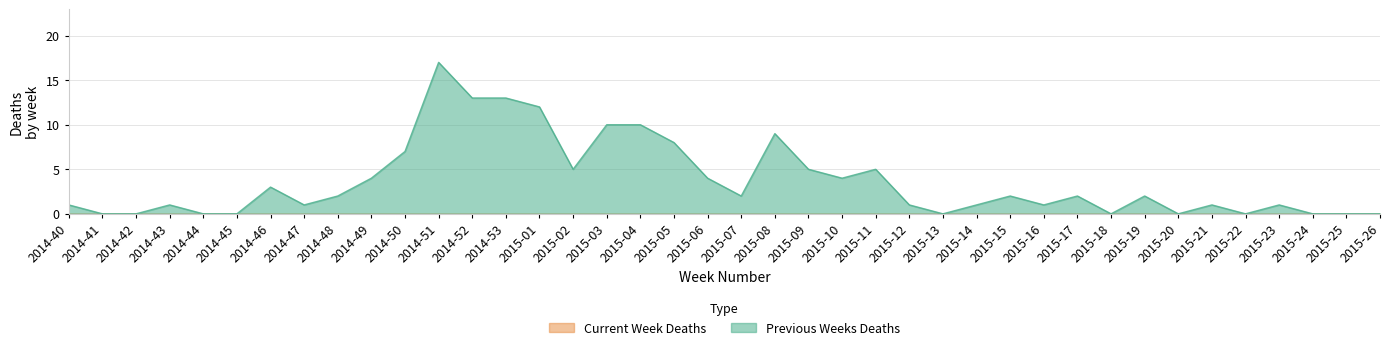

What is the difference between the second highest and minimum values?

13